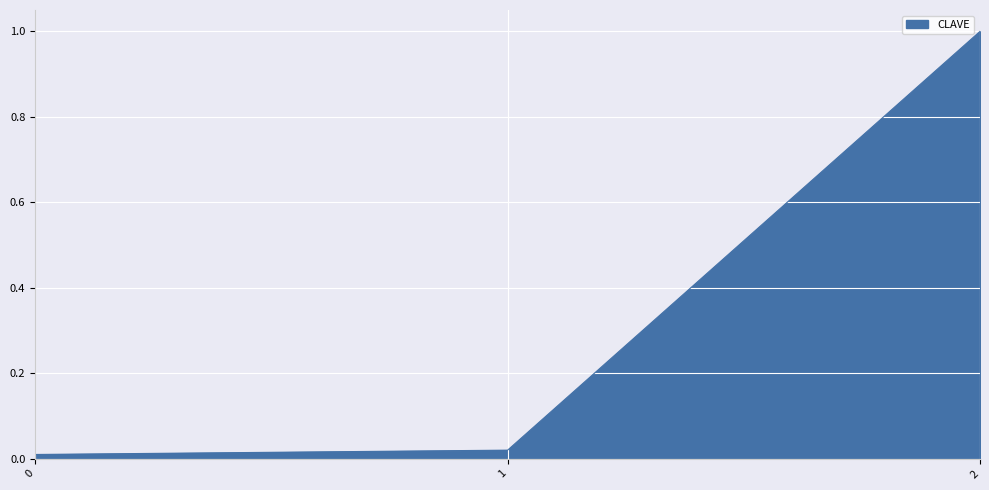

How many lines are shown in the chart?

1